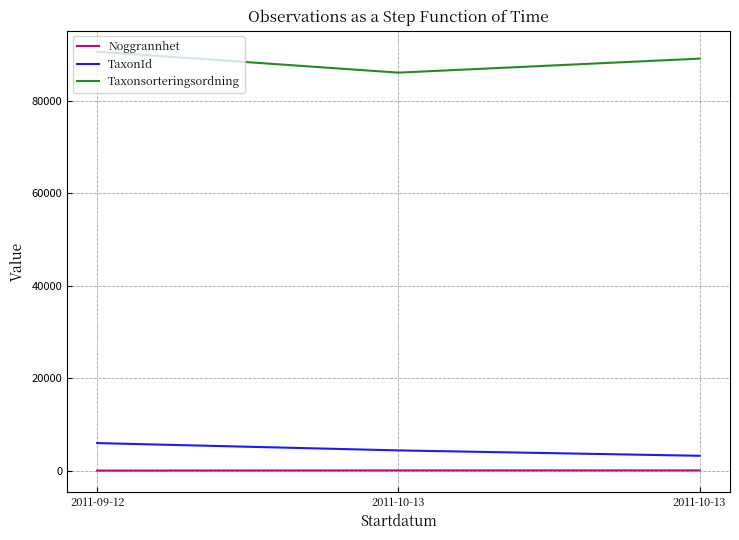

Where does the TaxonId series first go above 4379?

2011-09-12